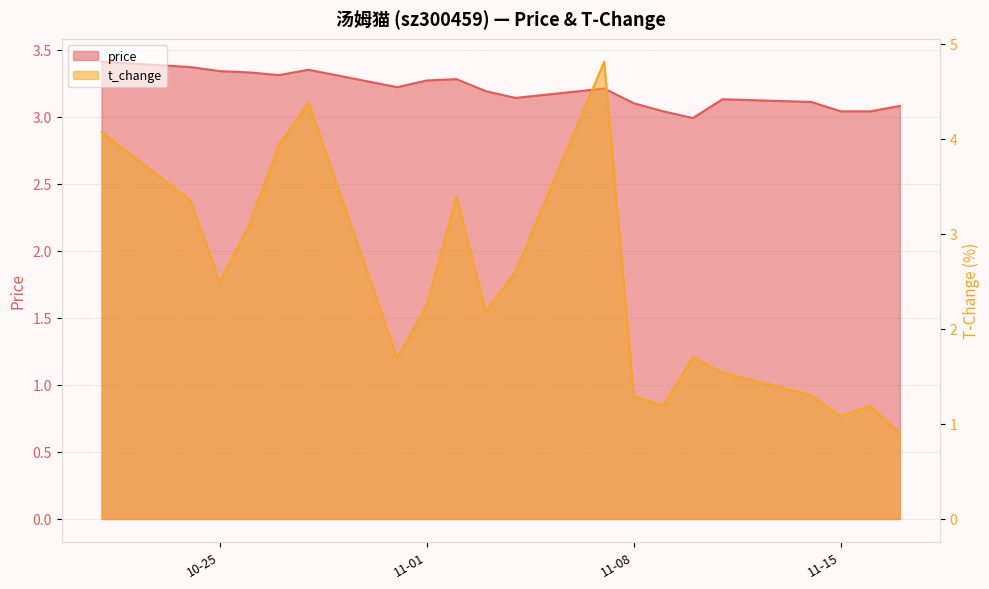

Rank the series by their maximum value, from lowest to highest.

price, t_change